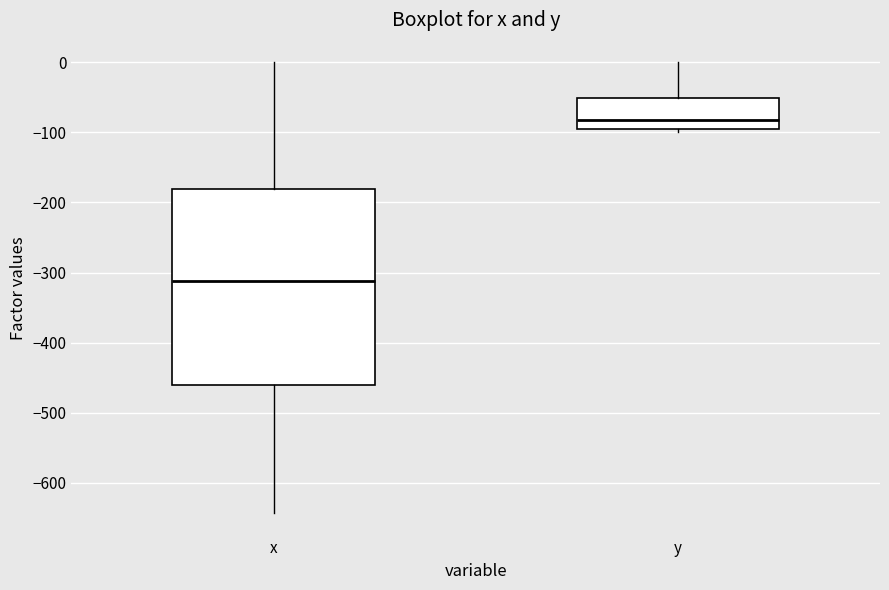

Reading left to right, read every box against the y-axis: the position of its median line, the range the box covers, and the ends of its whiskers. The values are not printed on the chart, so give them approximately, as read against the axis.

x: median -310, box -460 to -180, whiskers -640 to 0
y: median -80, box -90 to -50, whiskers -100 to 0